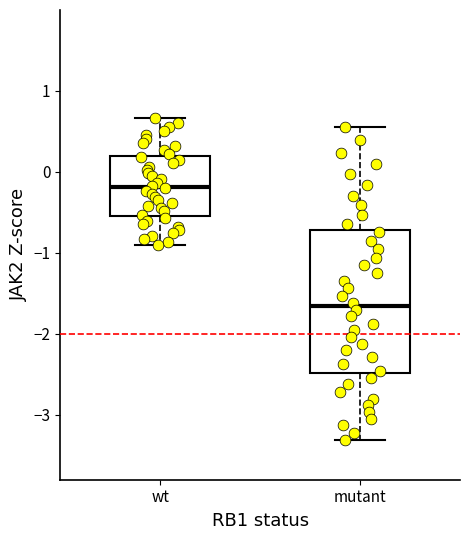

Which box's median line is the lowest?

mutant